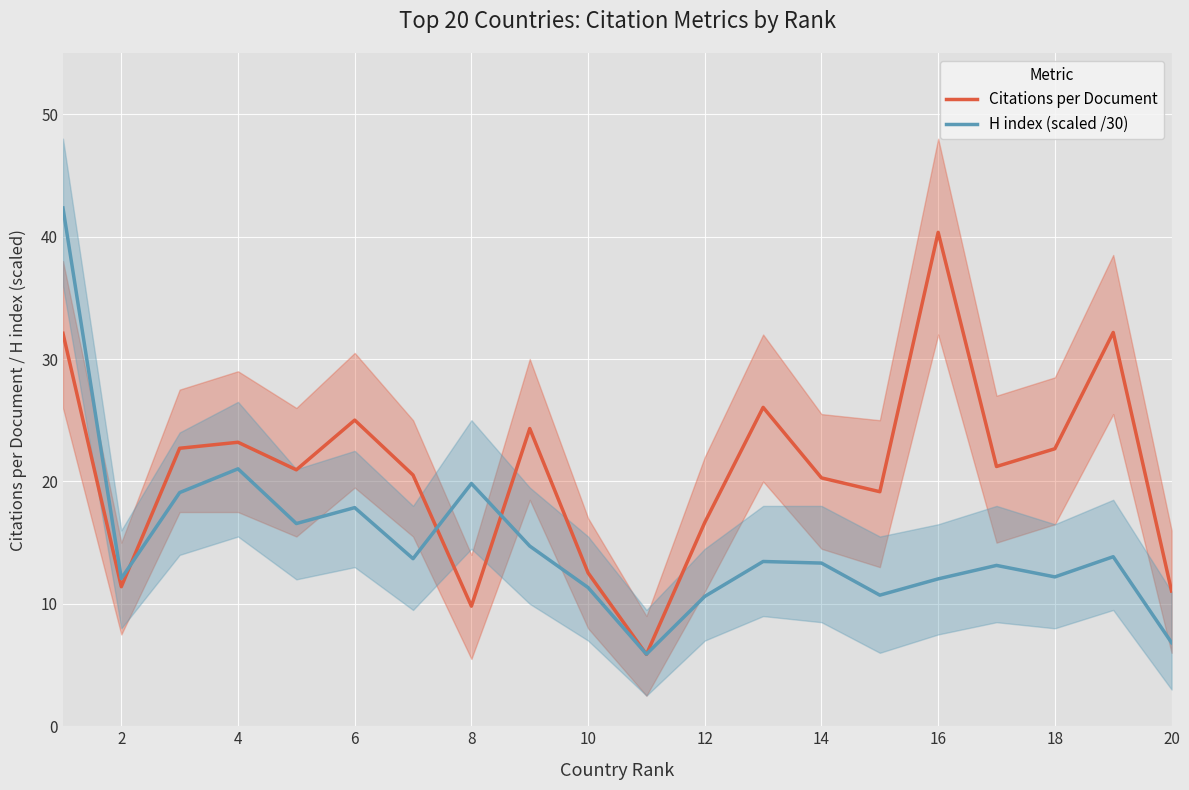

What is the difference between the maximum and minimum values in the Citations per Document series?

34.5